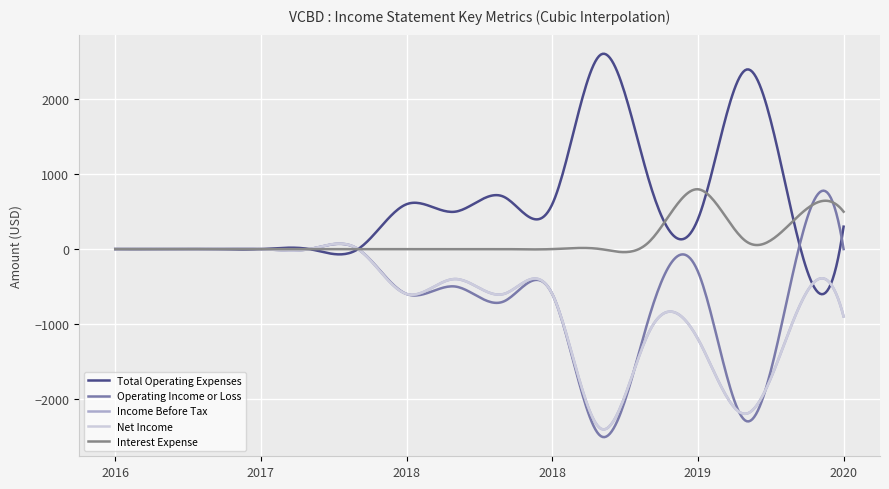

What is the label of the 2nd point from the right?

2020-03-31